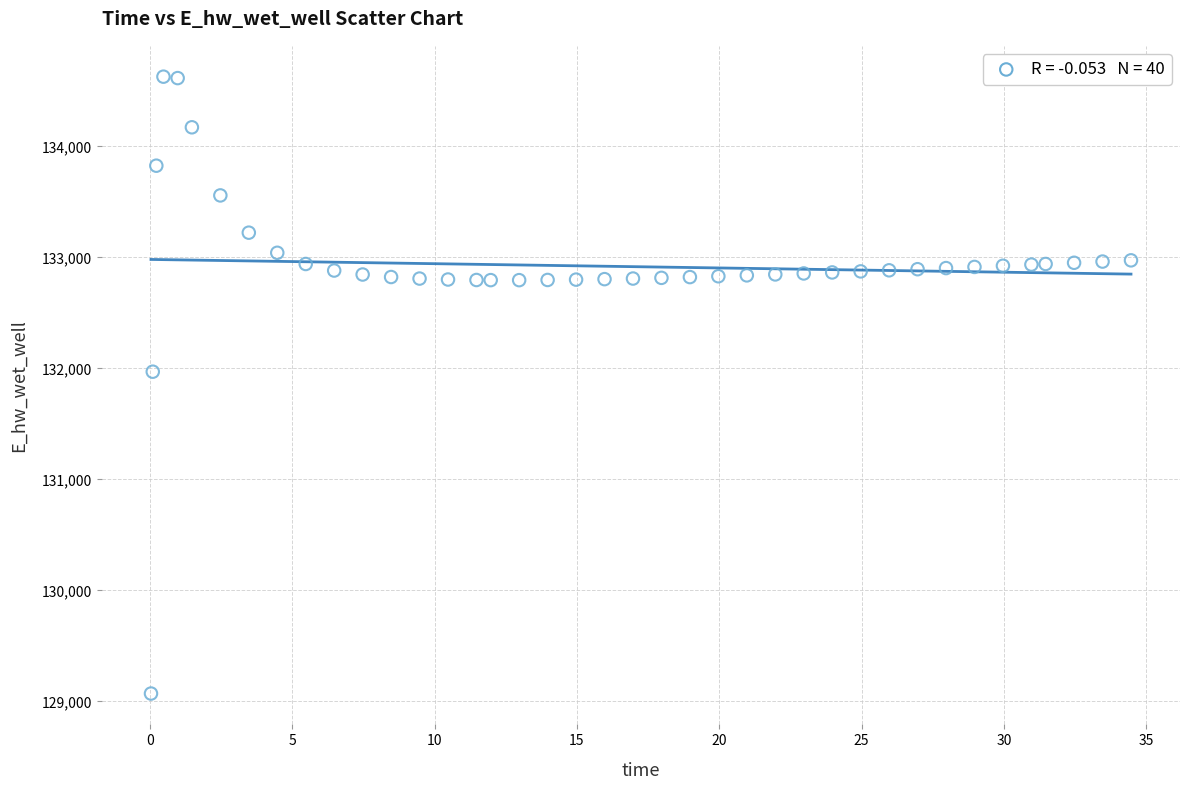

What Y value in the scatter plot is closest to 131849?

131970.0